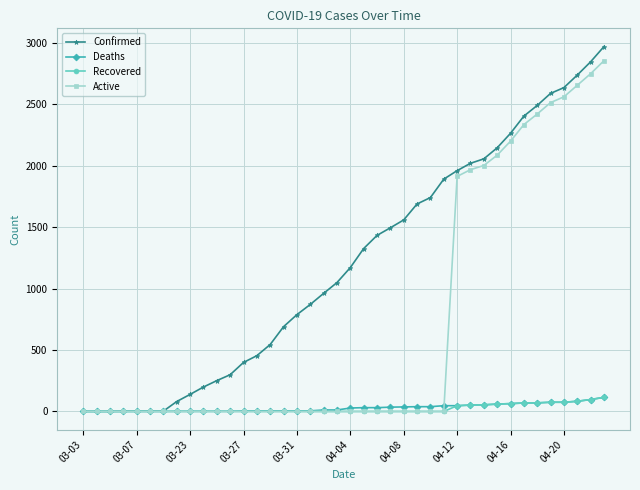

What is the maximum value shown in the chart?

2970